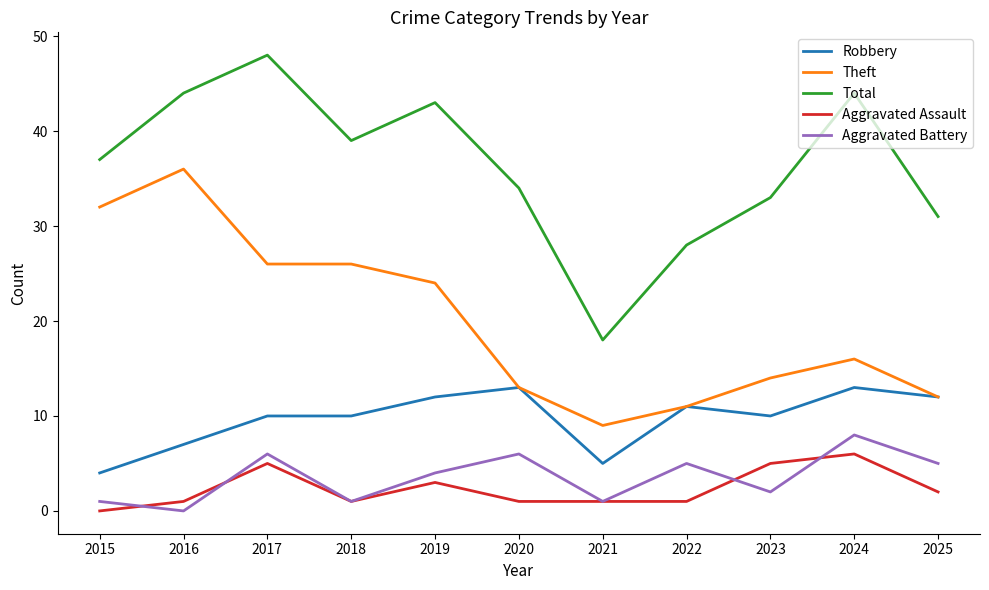

List the series in order of their peak value, lowest first.

Aggravated Assault, Aggravated Battery, Robbery, Theft, Total